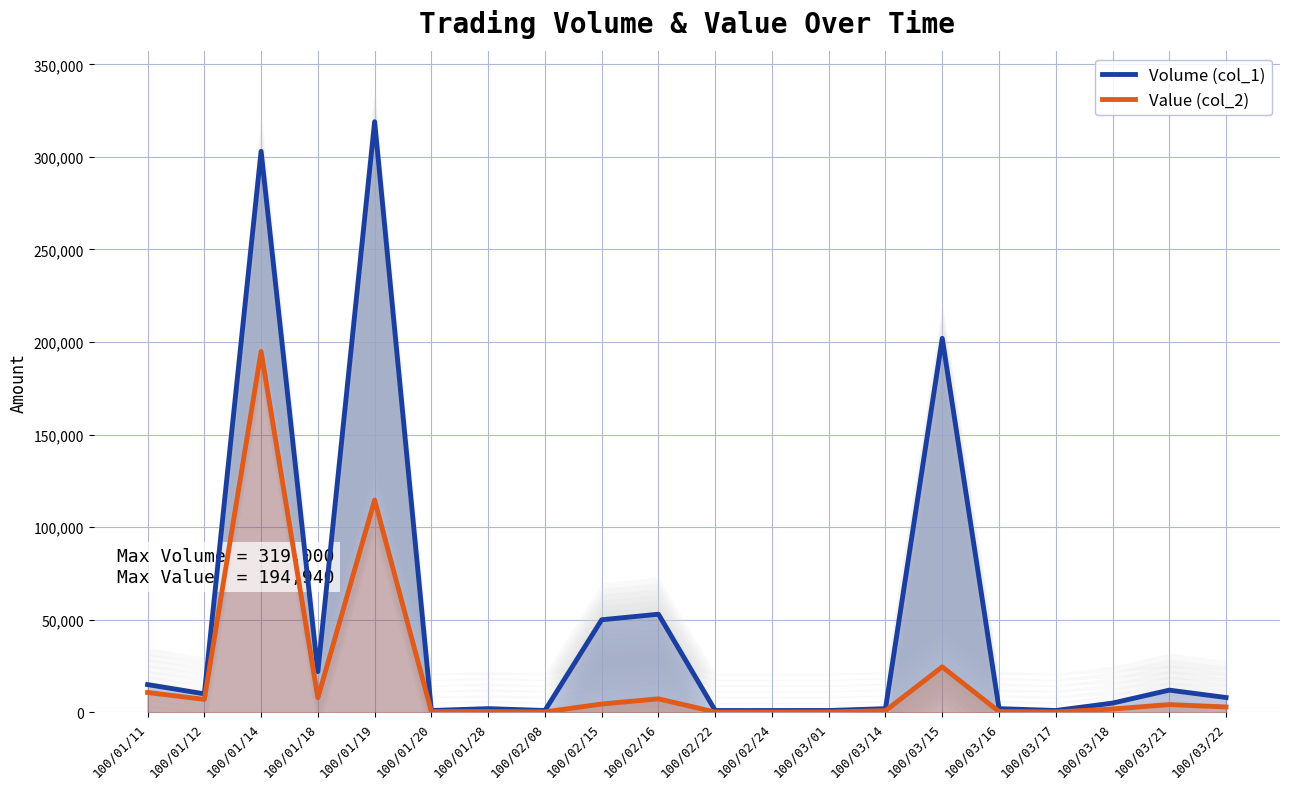

In Value (col_2), how many points are lower than both neighbors (excluding endpoints)?

6